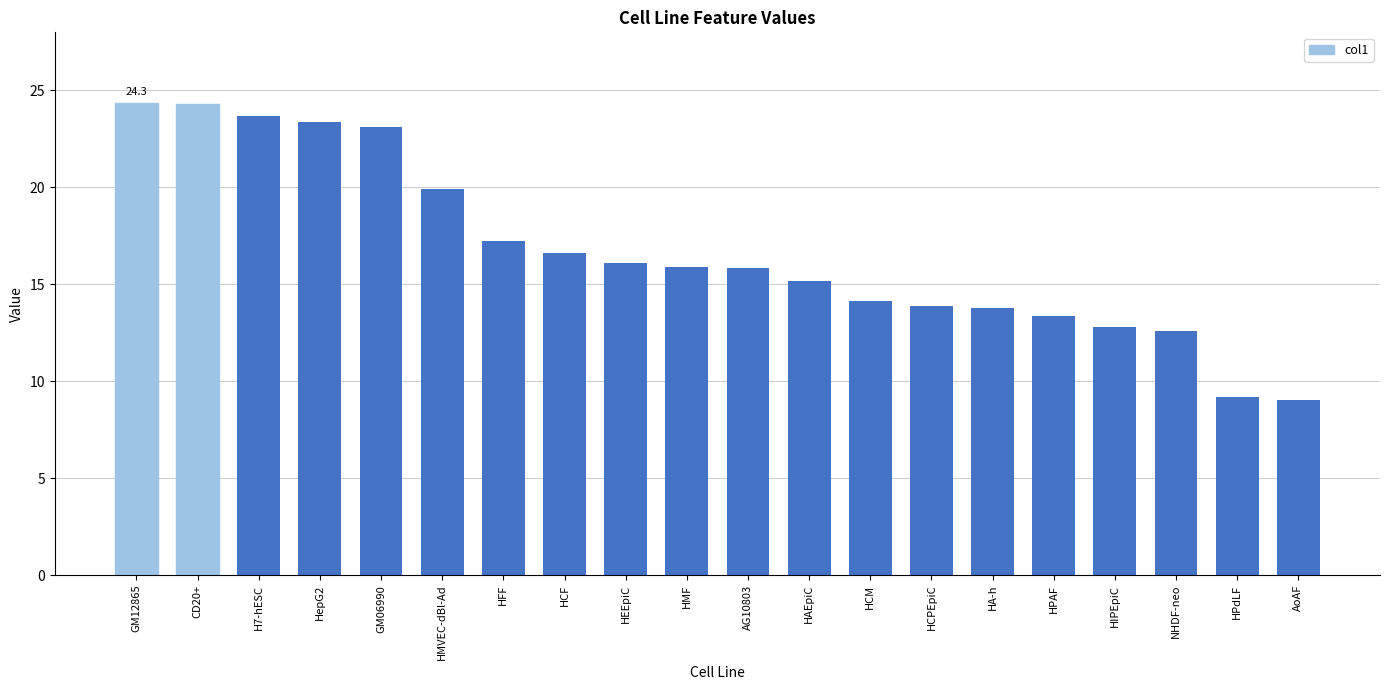

What is the difference between the maximum and minimum values?

15.3